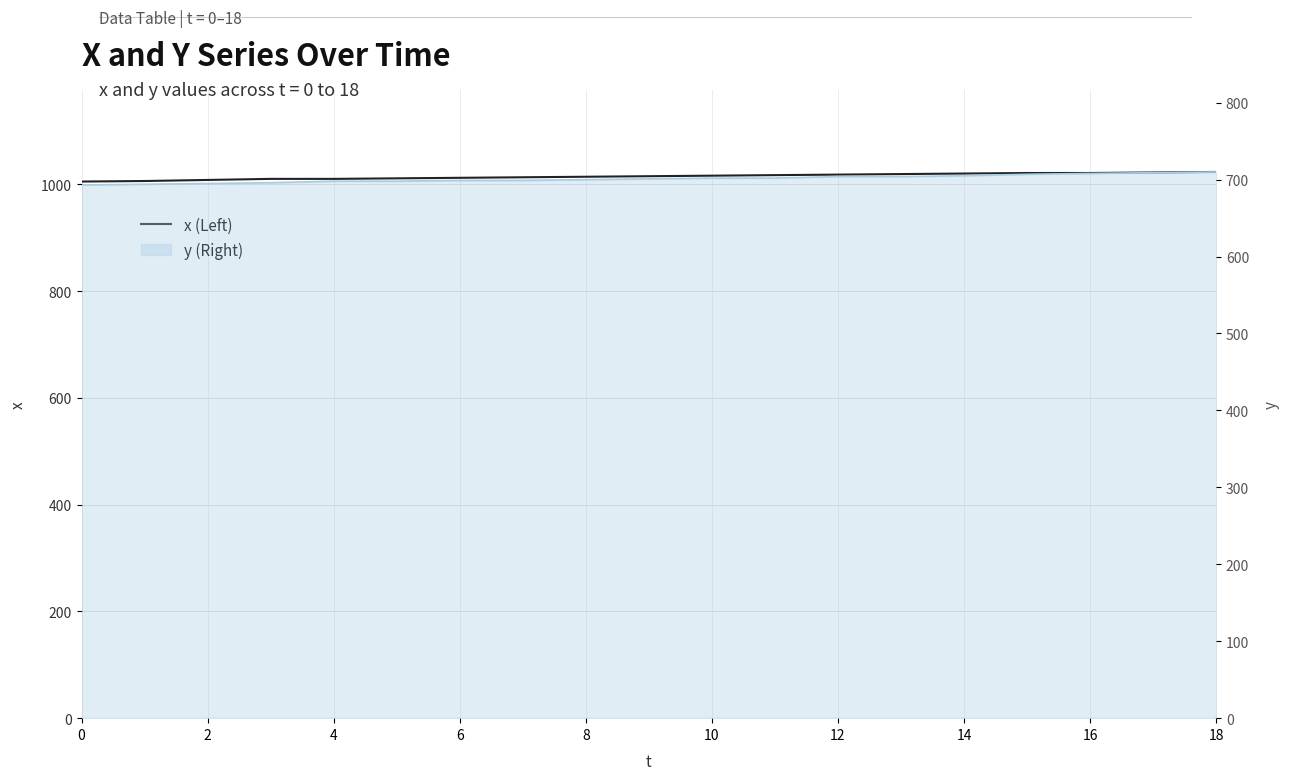

What is the label of the 14th point from the left?

13